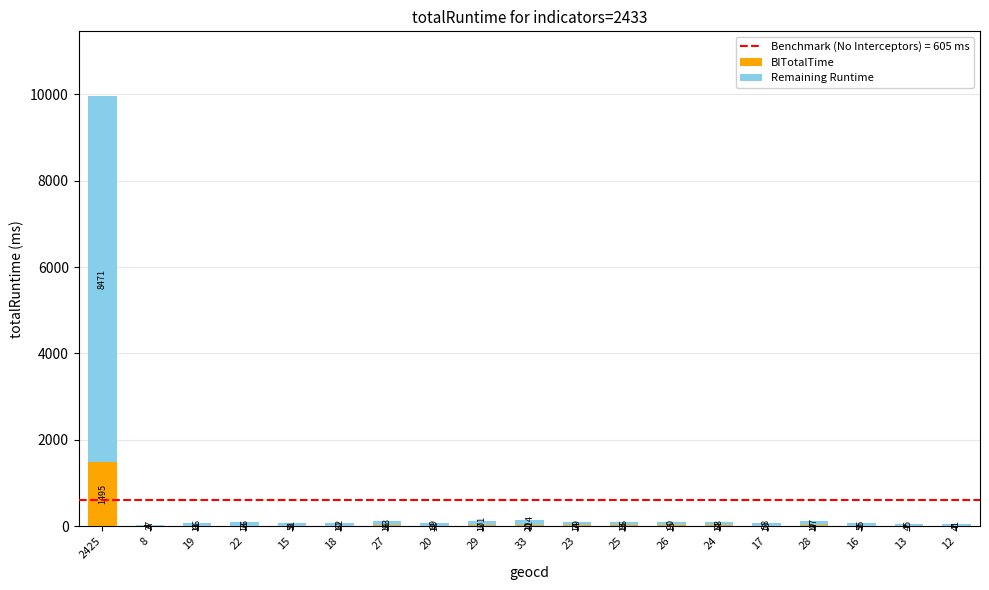

The value of BITotalTime at 2425 is 574. True or false?

False